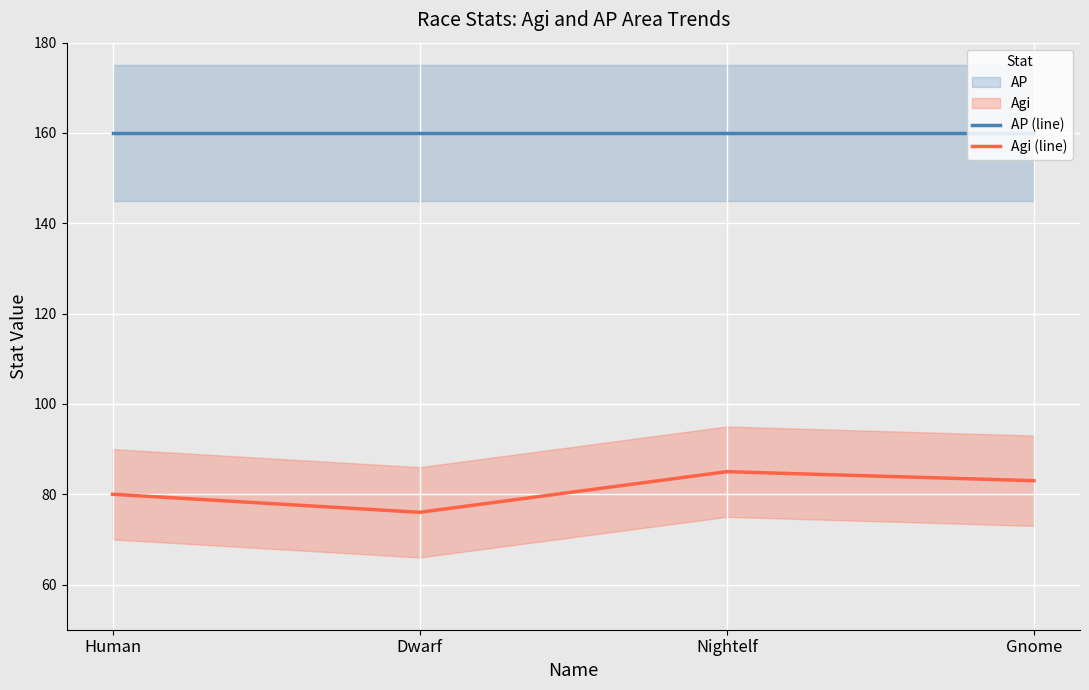

Between Dwarf and Human, which is larger?

Dwarf